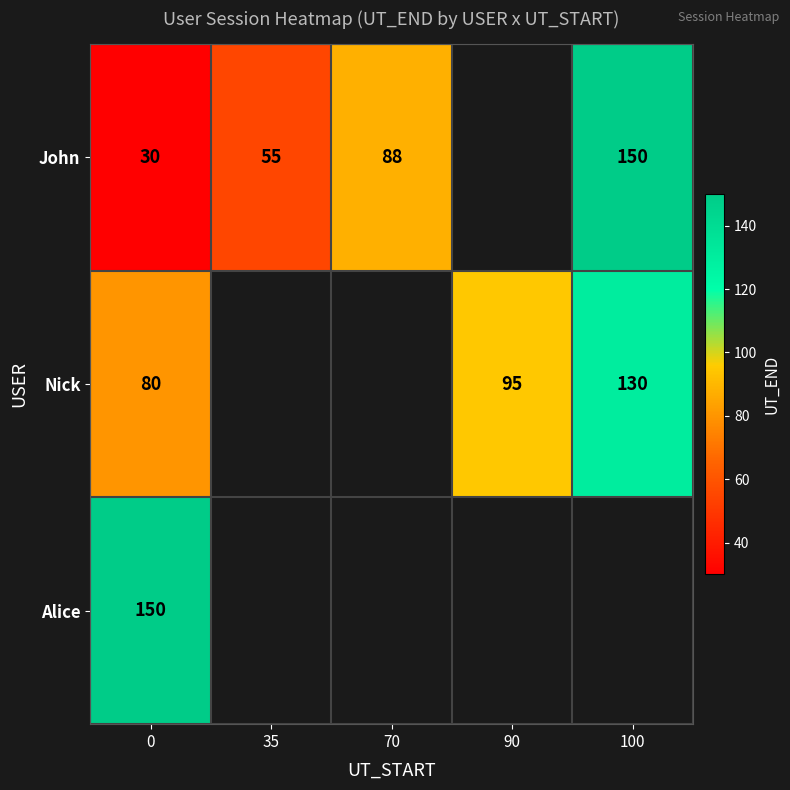

Is the value of Nick at 100 greater than the value of John at 100?

No